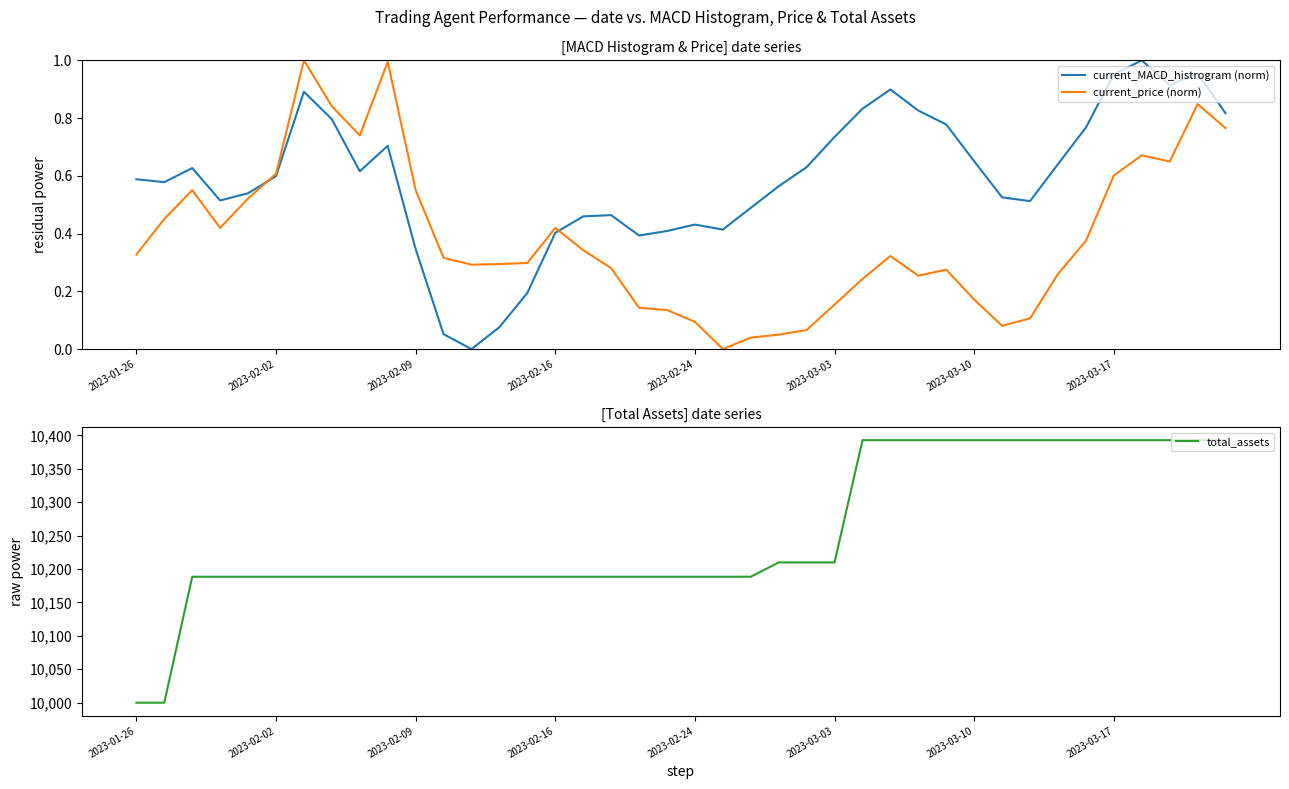

True or false: current_price (norm) has a value of 0.1 at 2023-01-26.

False